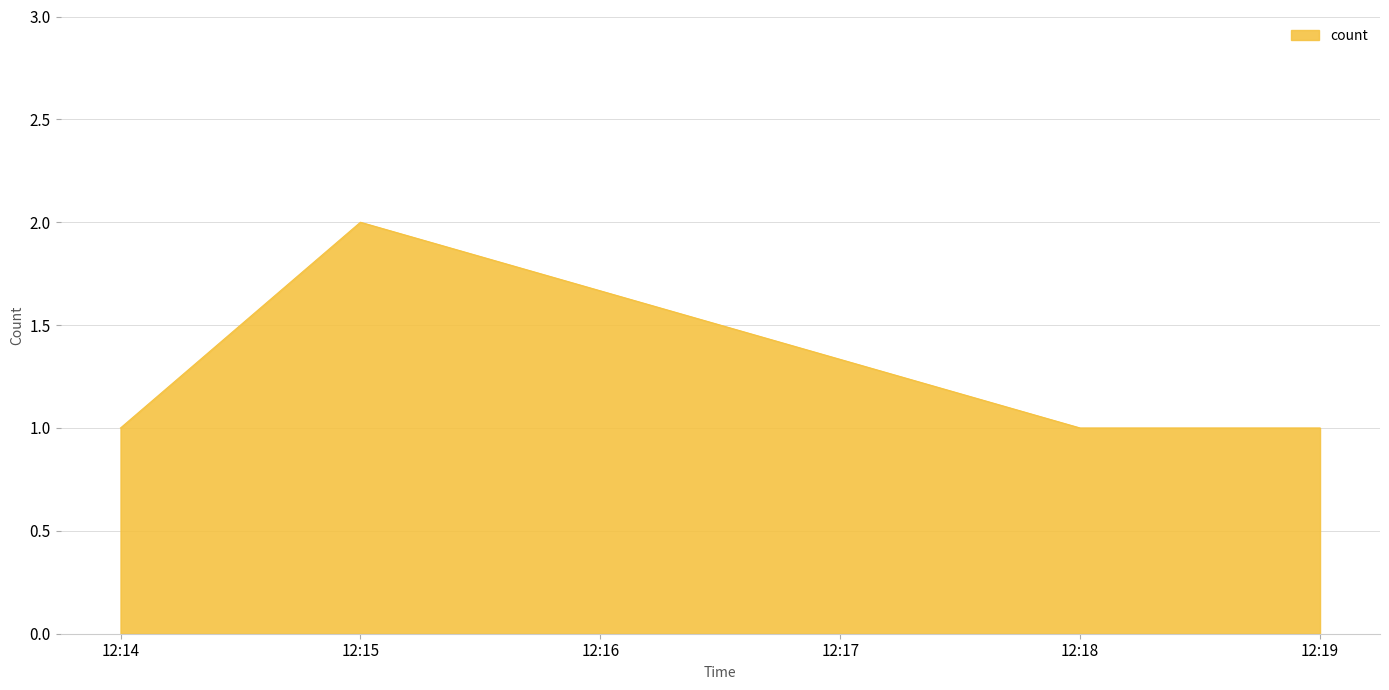

Does the chart display data point markers on the line(s)?

No